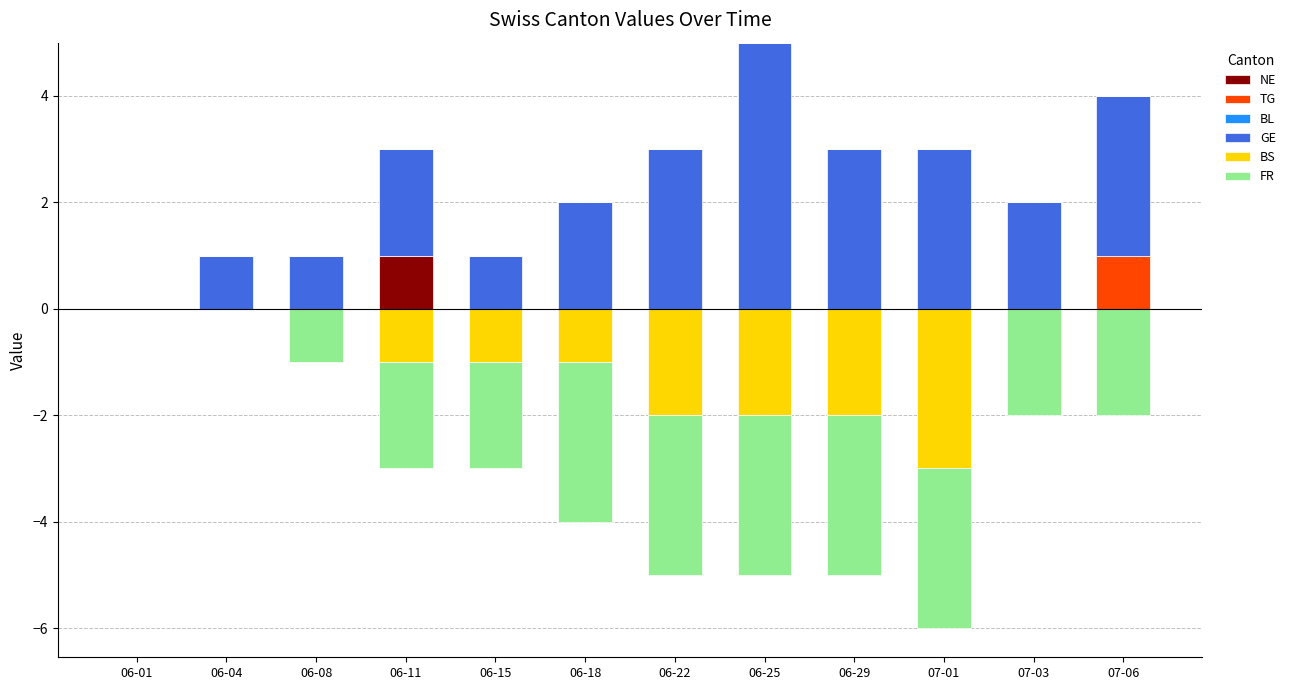

At which label does BS reach its peak?

06-01